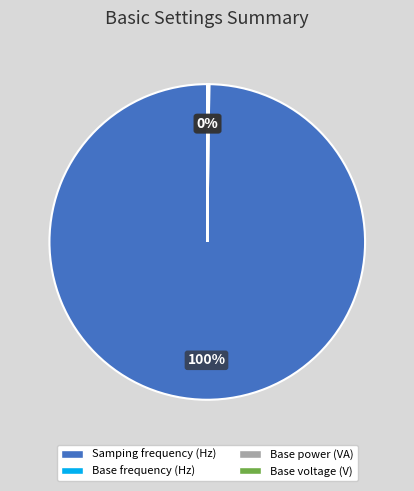

Which slice represents more than half of the pie?

Samping frequency (Hz)